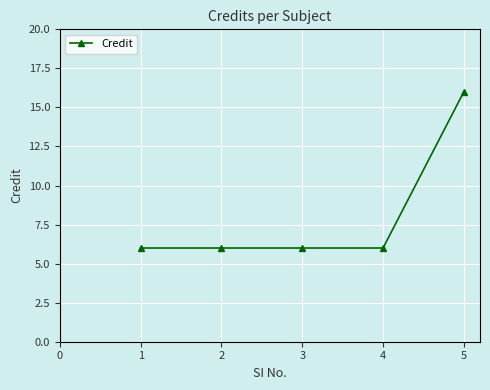

What is the ratio of the value at 1 to the value at 3?

1.0